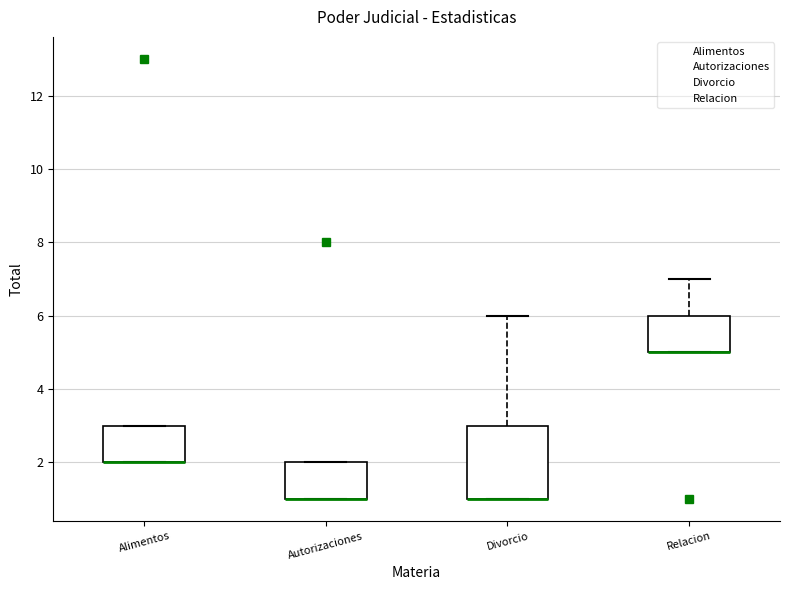

Which box is the tallest, from its lower edge to its upper edge?

Divorcio